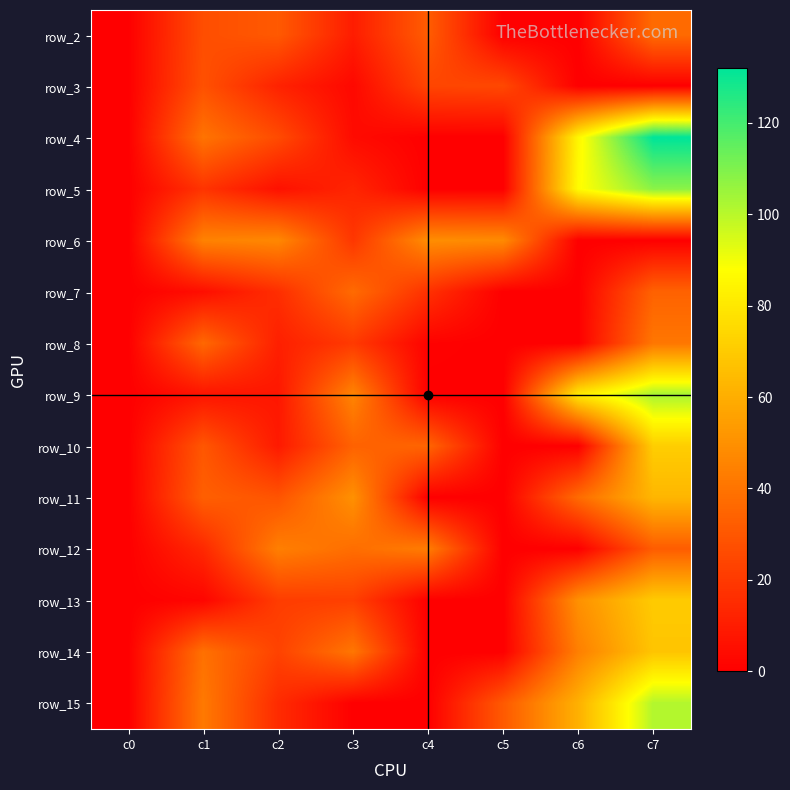

At which category is the sum across all series the highest?

c7